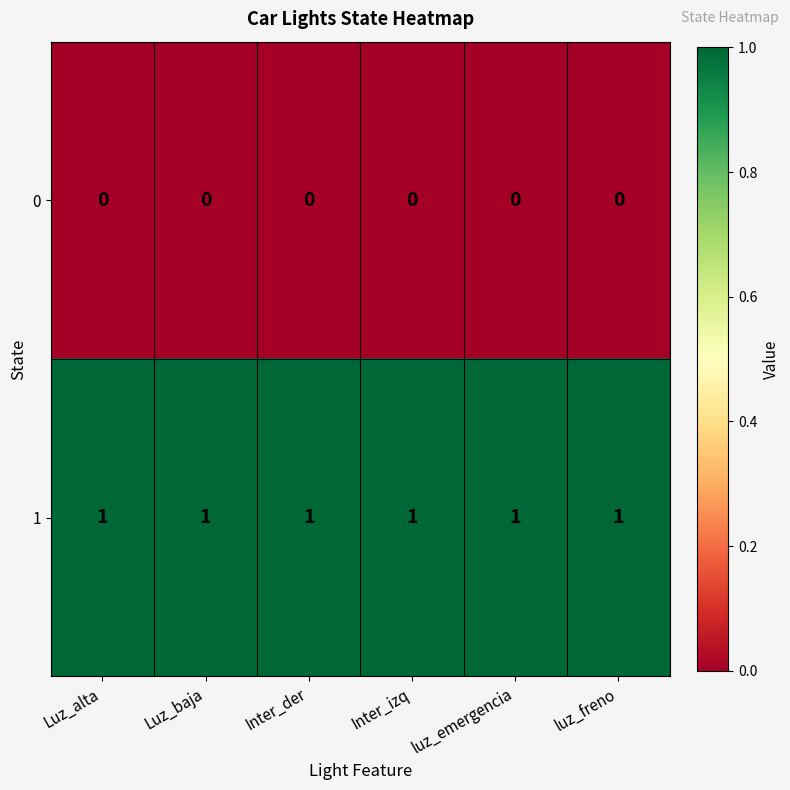

List the series in order of their overall mean, highest first.

1, 0